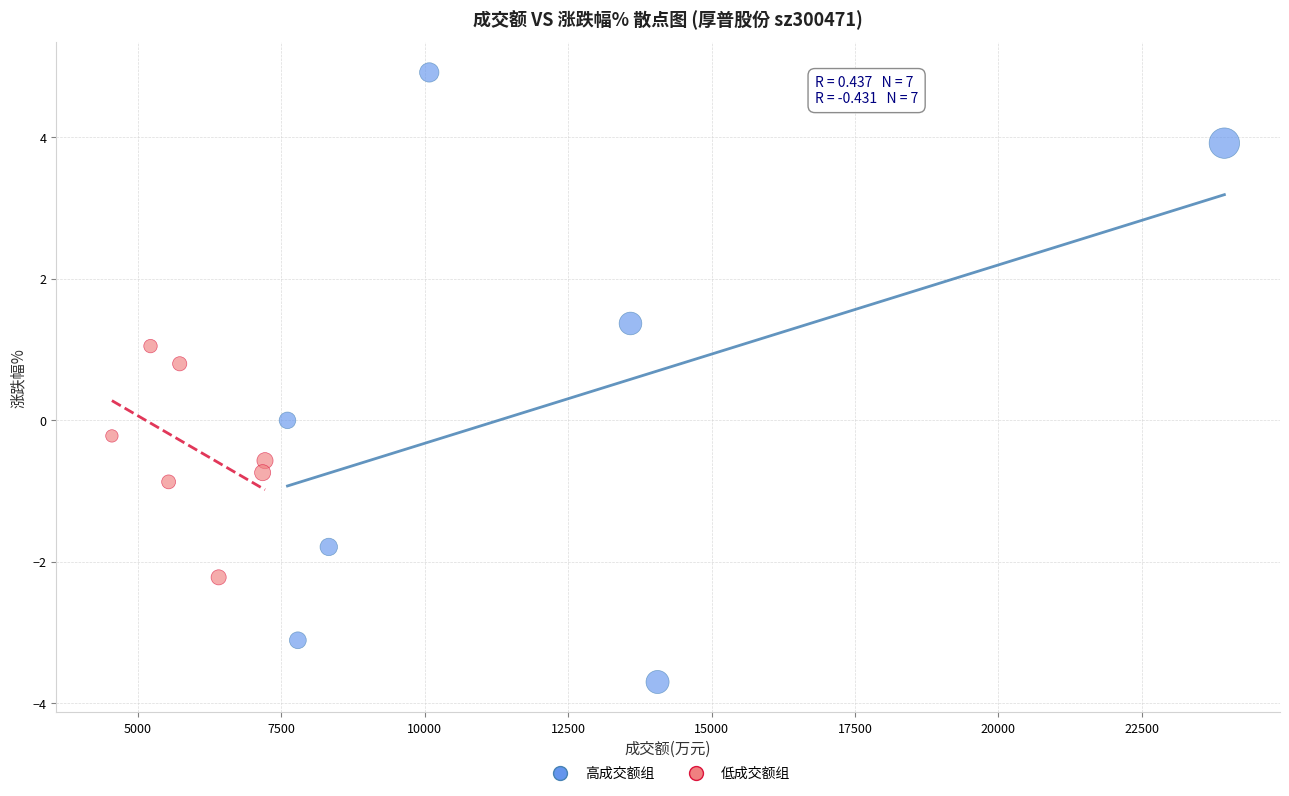

Which series contains the highest Y value?

高成交额组